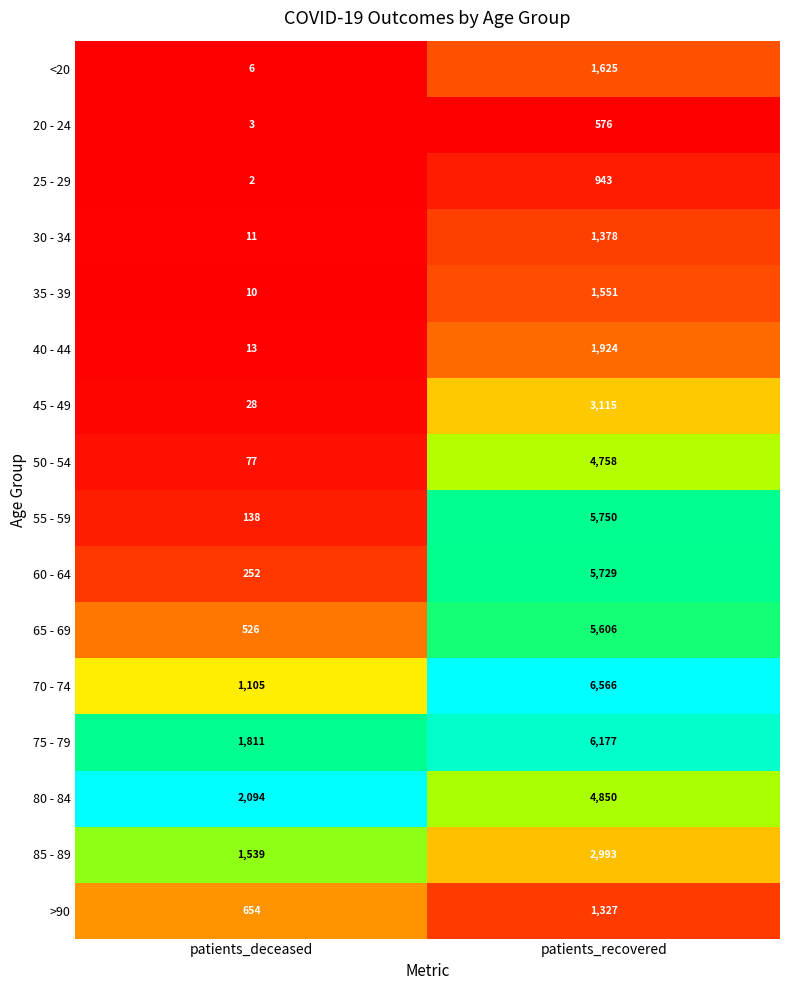

What is the spread (max minus min) of values at patients_deceased?

2092